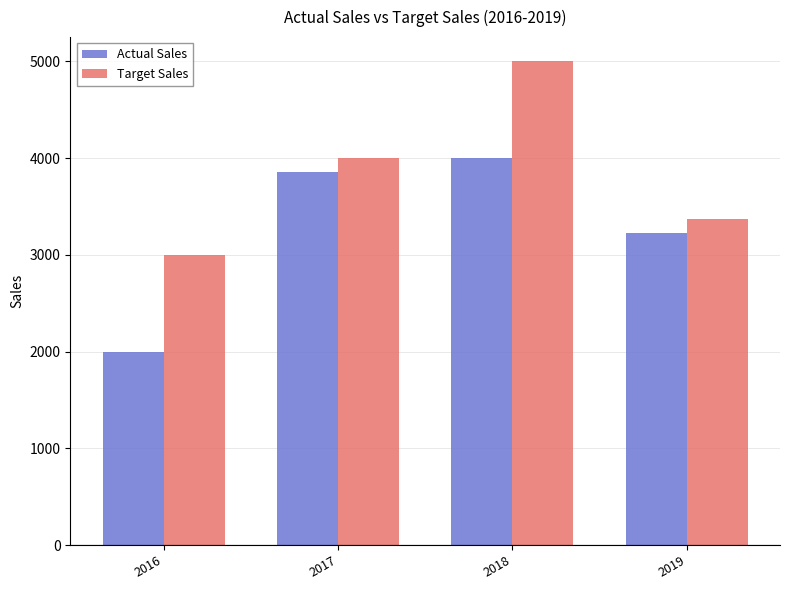

Reading left to right, what are all the values shown in this chart?

Actual Sales: 2016=2000	2017=3860	2018=4000	2019=3222
Target Sales: 2016=3000	2017=4000	2018=5000	2019=3373